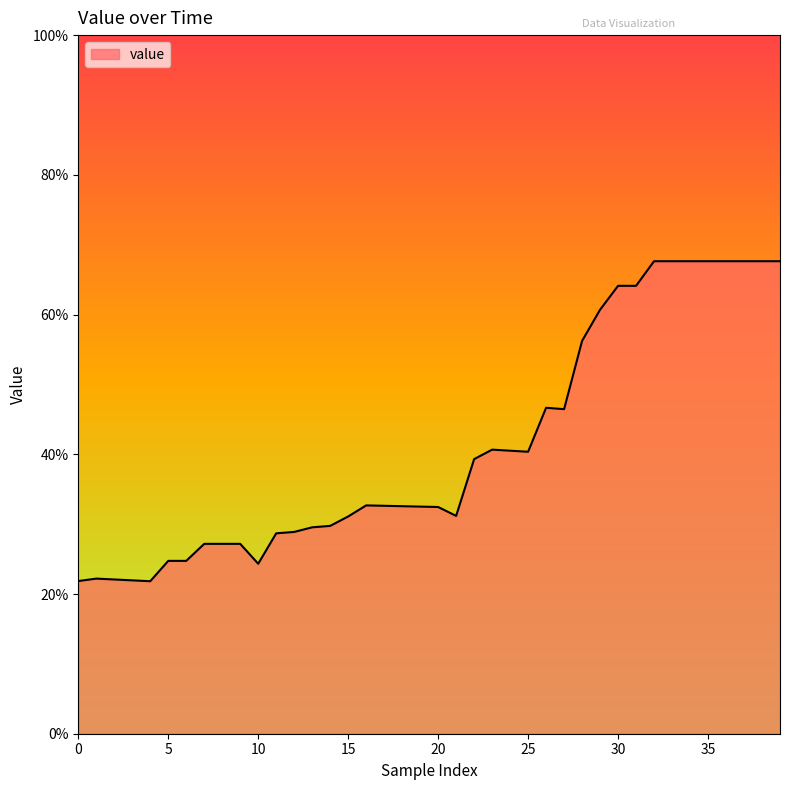

What is the minimum value shown in the chart?

0.2